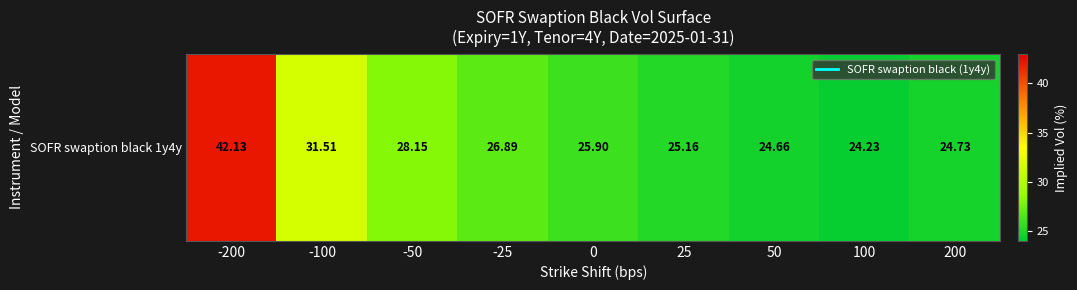

Which category has the highest value across all series?

-200